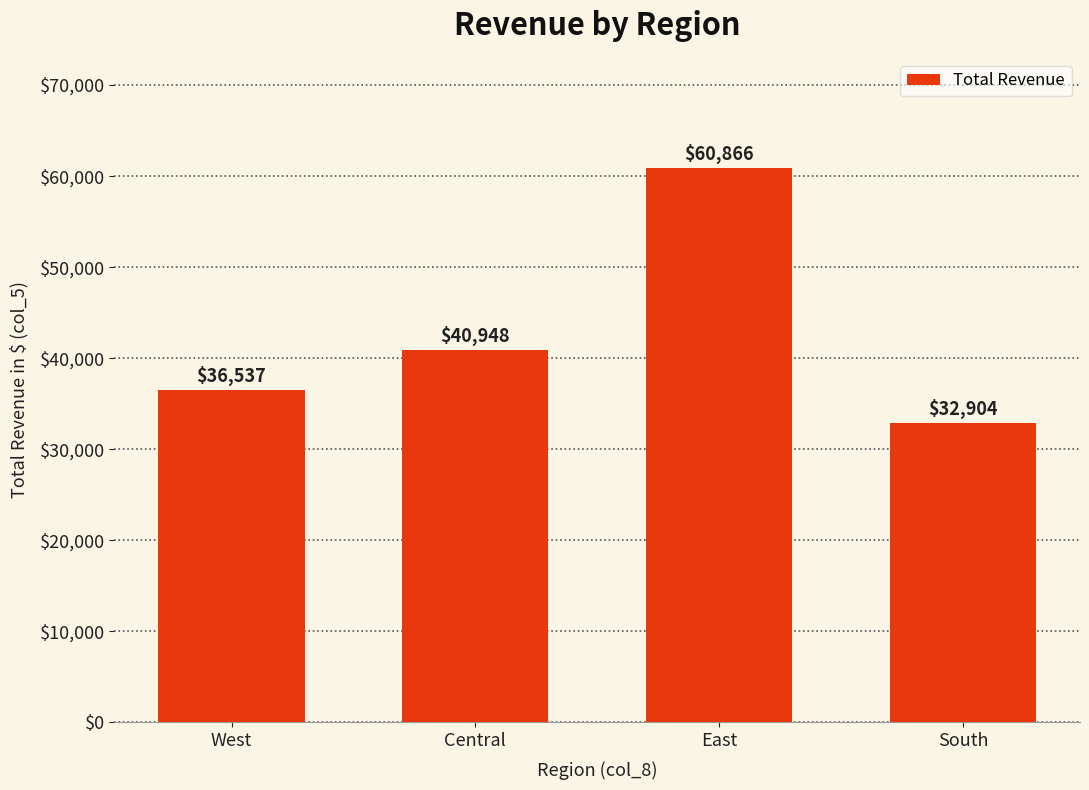

Does the chart contain stacked bars?

No